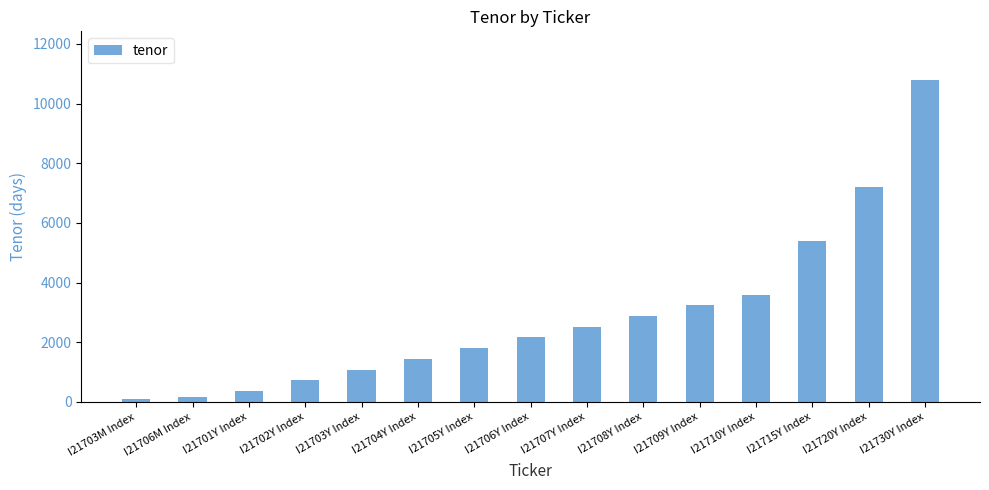

Count the number of data series in this chart.

1